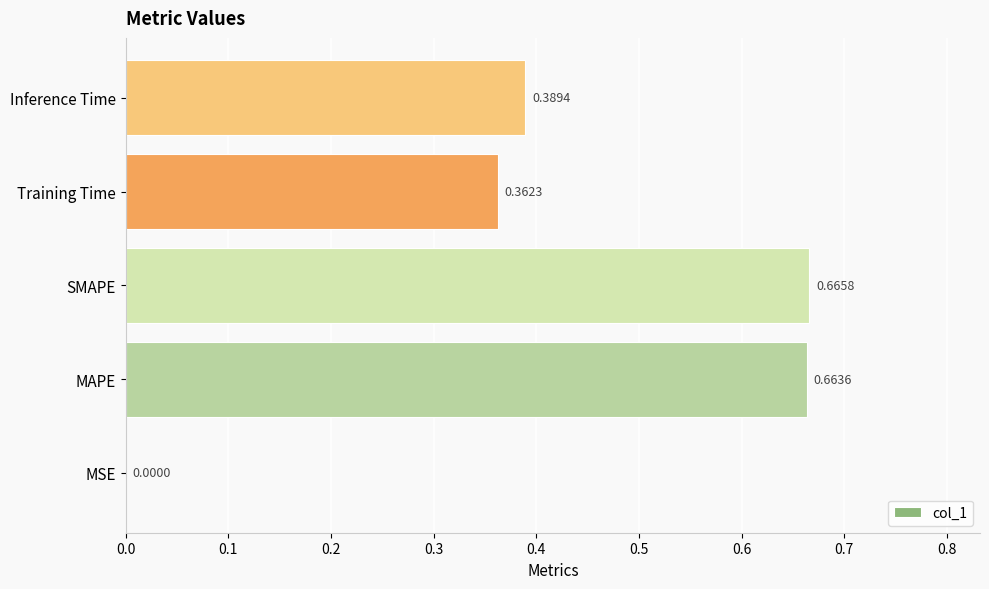

Which has a higher value, MSE or Training Time?

Training Time